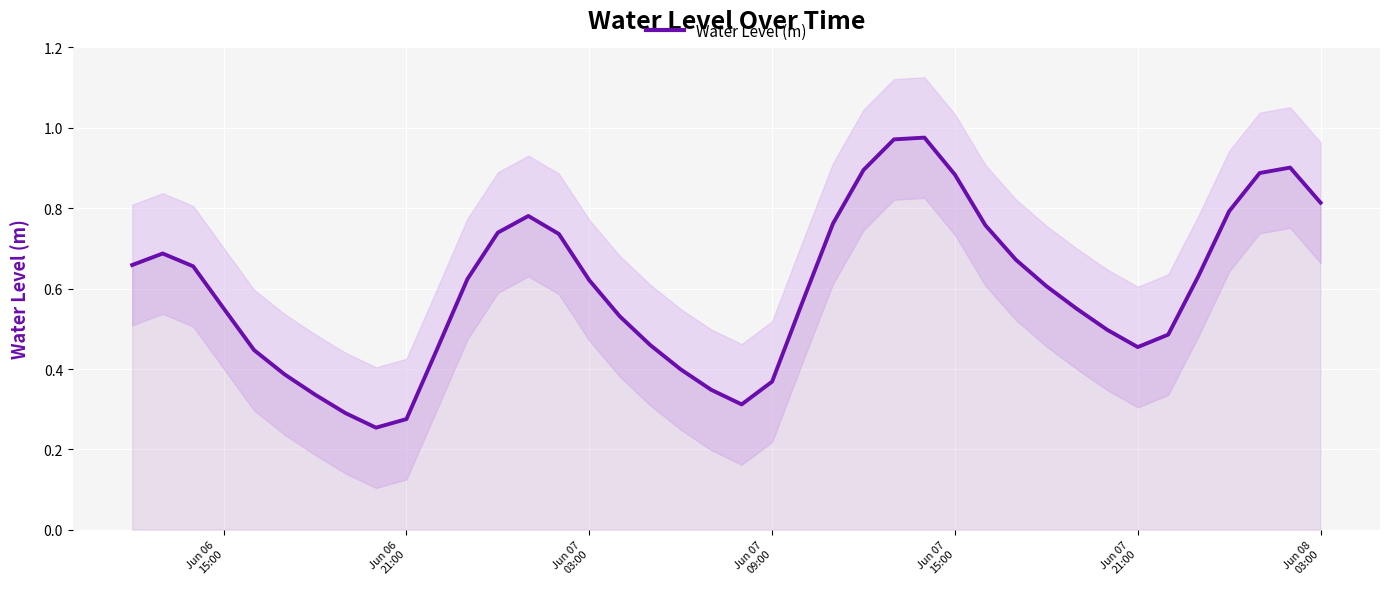

How many interior local peaks (higher than both neighbors) does the data have?

4